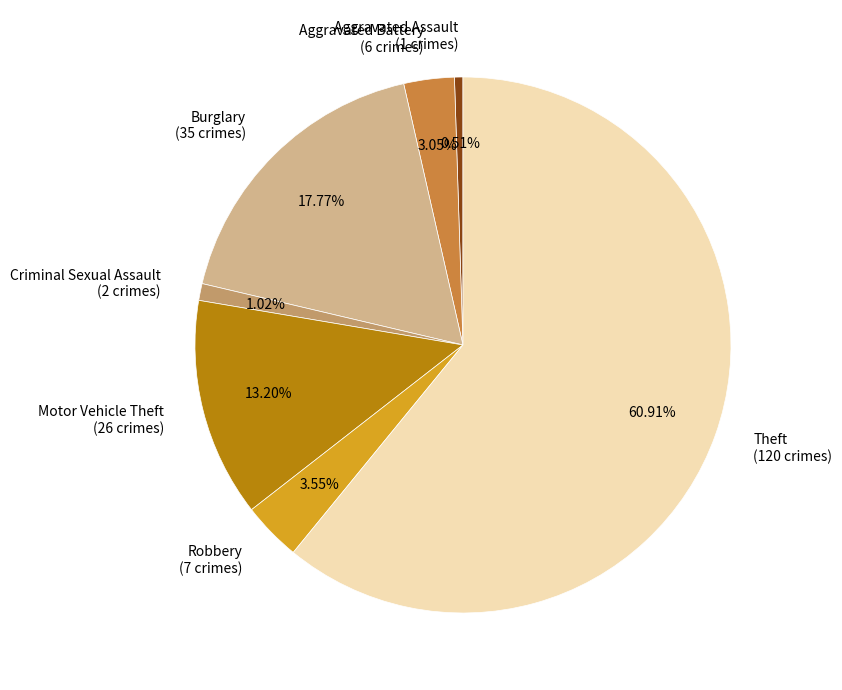

Between Burglary and Criminal Sexual Assault, which is larger?

Burglary